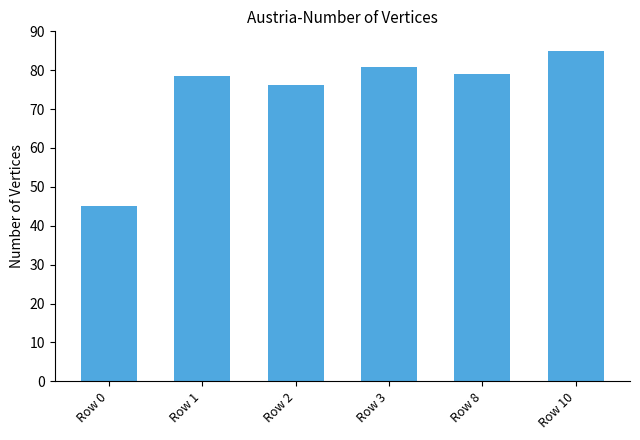

Which has a higher value, Row 0 or Row 10?

Row 10